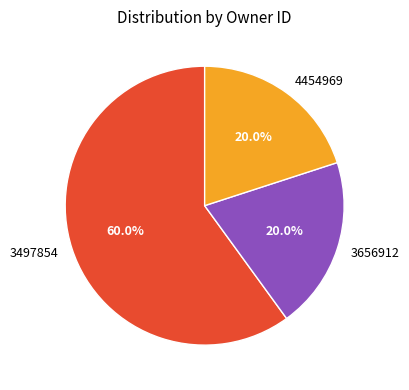

How much of the chart is everything except 4454969?

80.0%